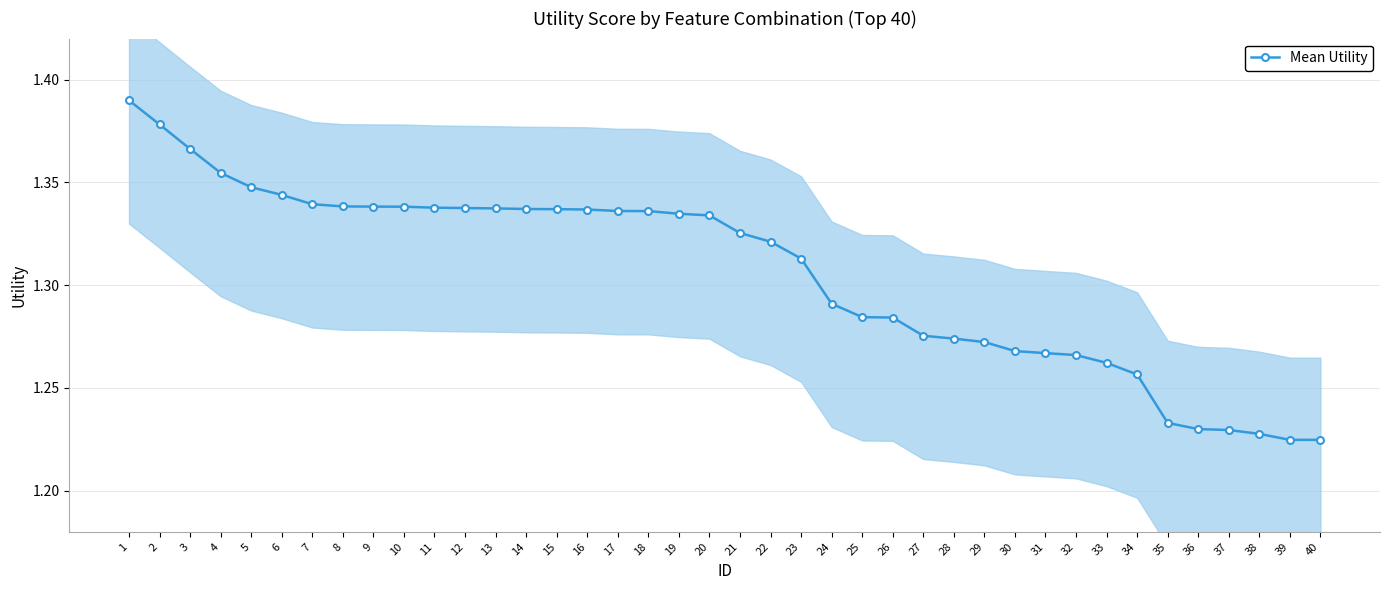

The value at 30 is 1.7. True or false?

False